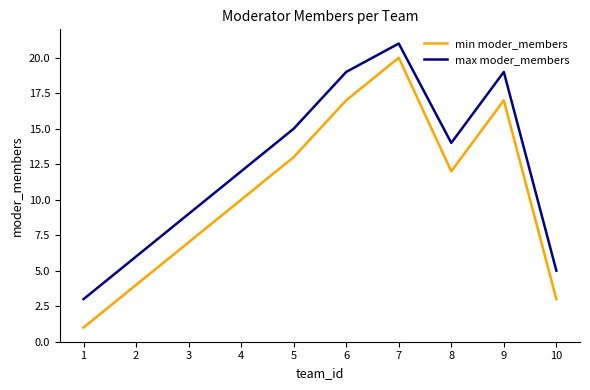

Reading left to right, list all the values displayed in this chart.

min moder_members: 1	4	7	10	13	17	20	12	17	3
max moder_members: 3	6	9	12	15	19	21	14	19	5